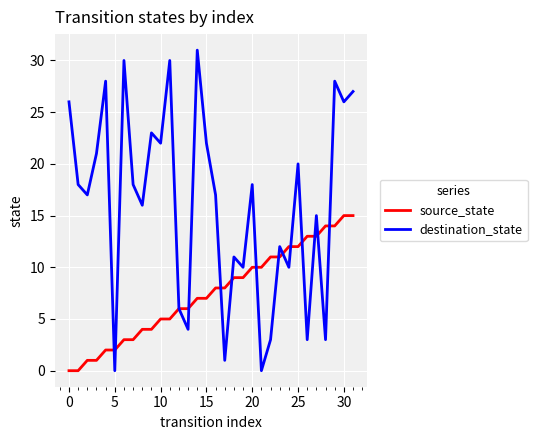

After their last crossing, which series has the higher values: source_state or destination_state?

destination_state